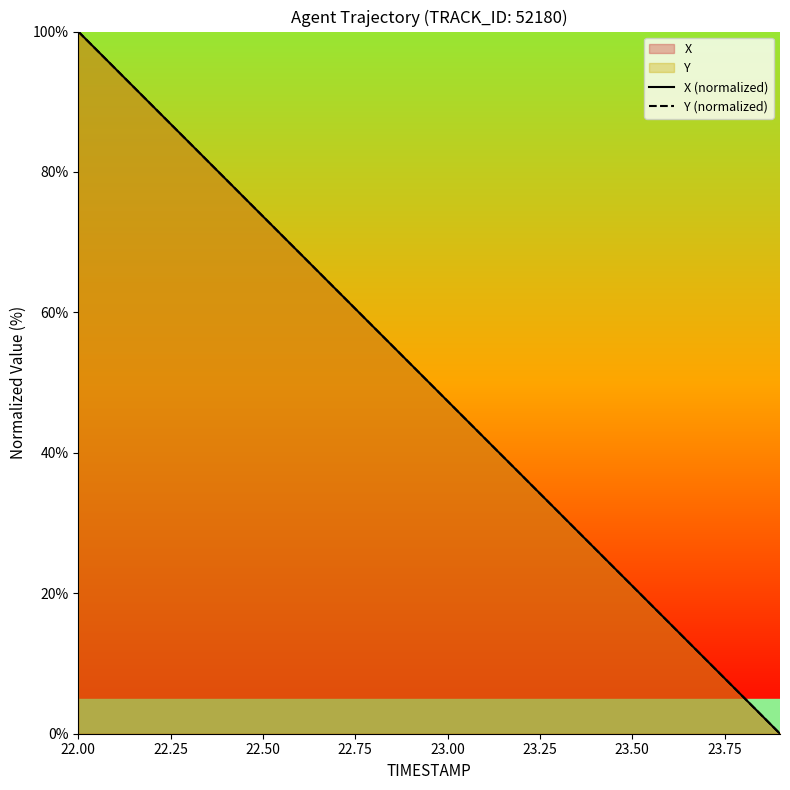

At which label does X (normalized) first exceed 52?

22.00